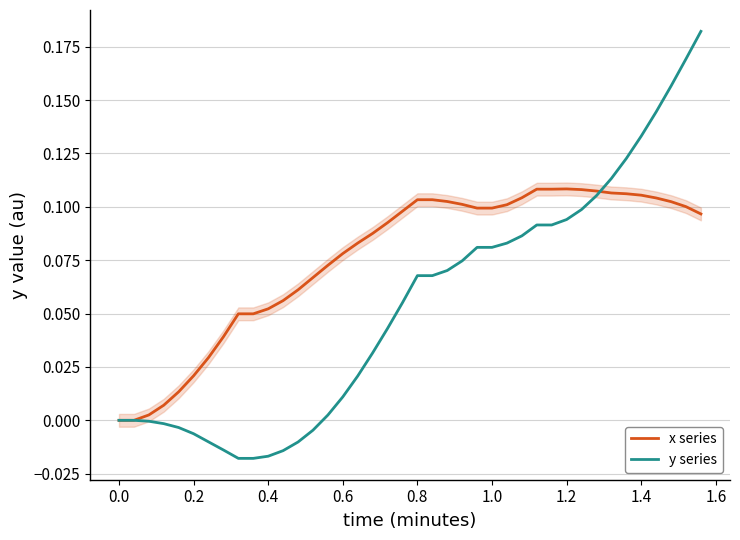

List the series in order of their overall mean, highest first.

x series, y series